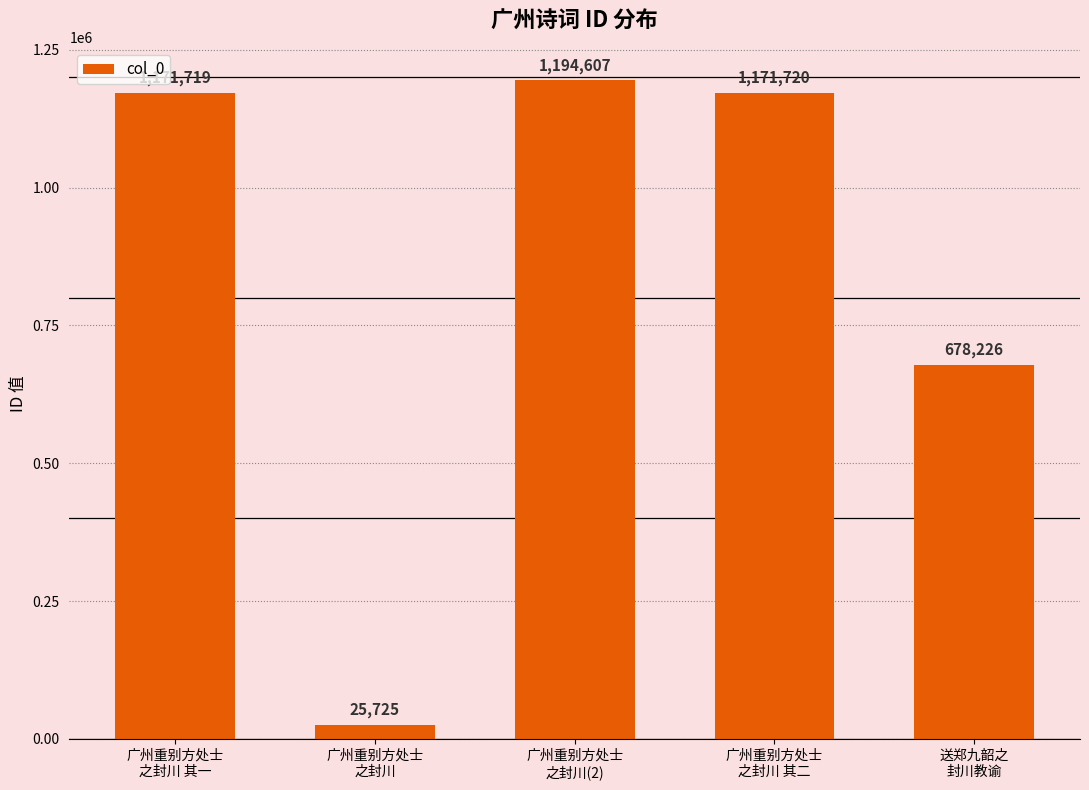

How many data points are less than 1171719?

2